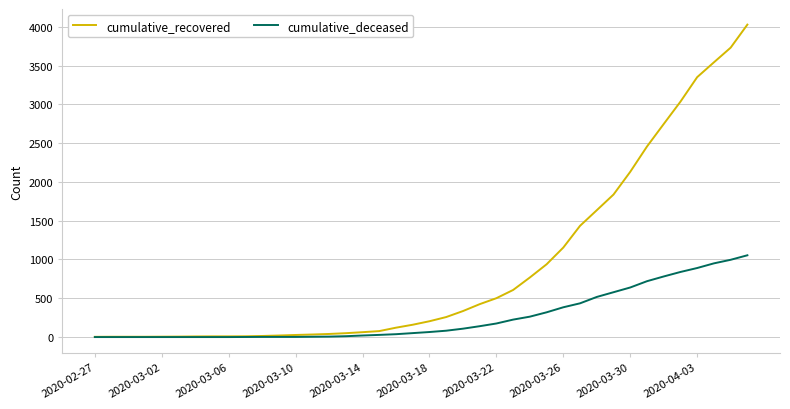

How many categories are shown in the chart?

40